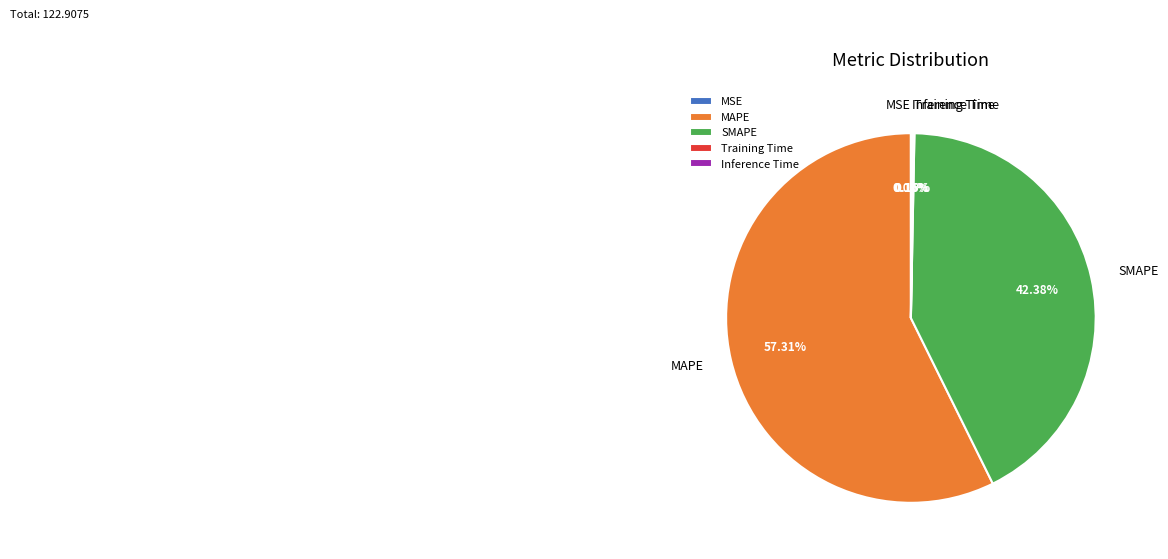

To the nearest percent, what percentage of the pie is SMAPE?

42%